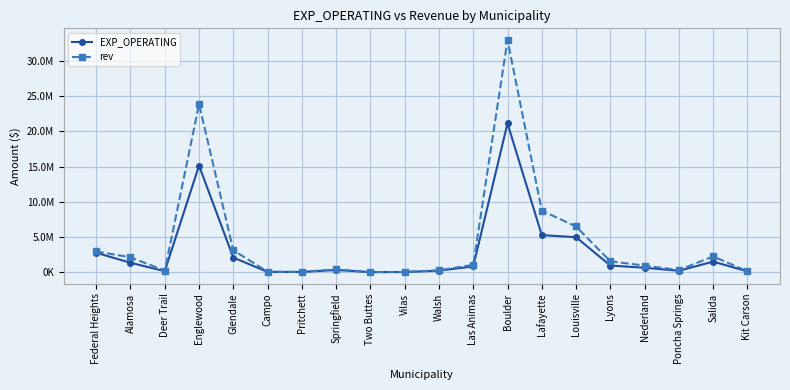

True or false: EXP_OPERATING has more than 2 points higher than both neighbors.

True